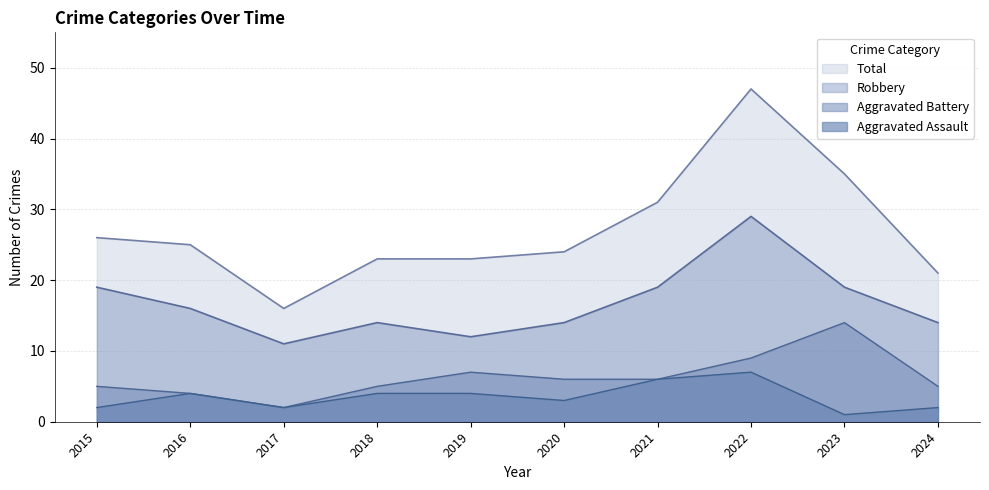

What is the total value across all series at 2023?

69